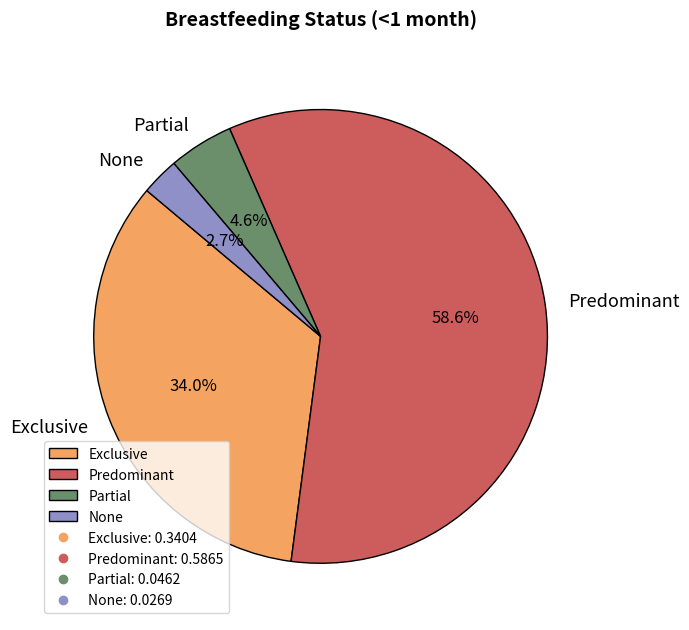

Is it true that Exclusive is 34% of the pie?

True